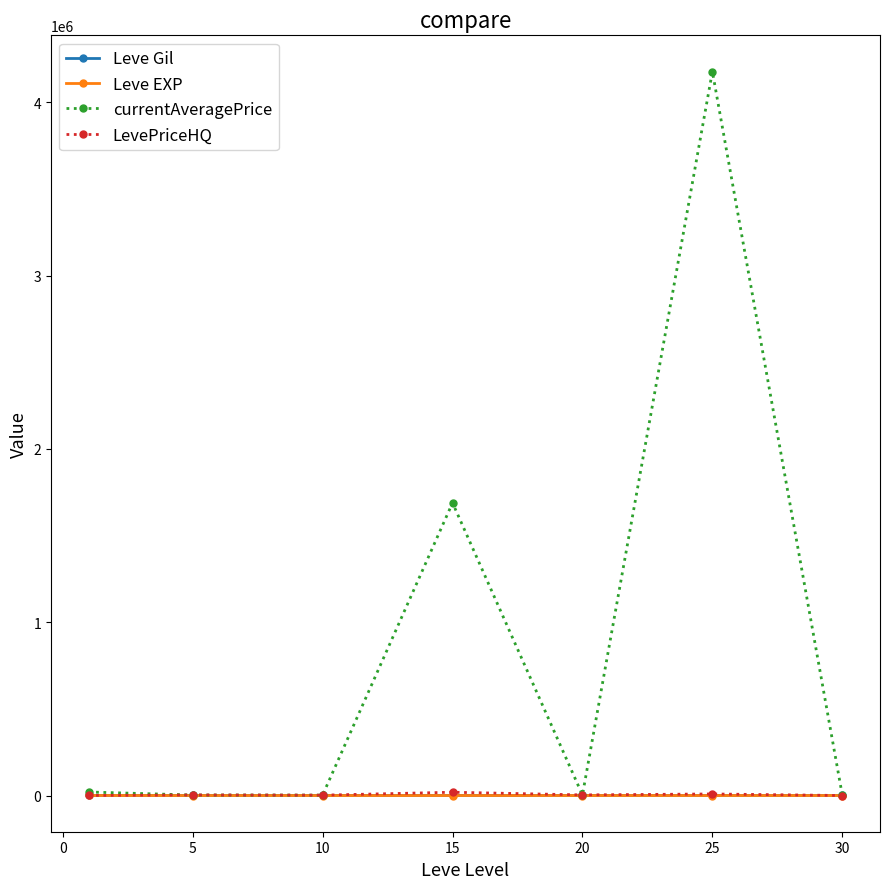

Which series has the largest total across all categories?

currentAveragePrice